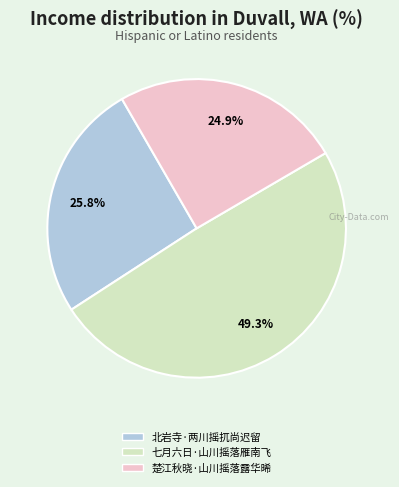

Count the number of slices in the pie.

3